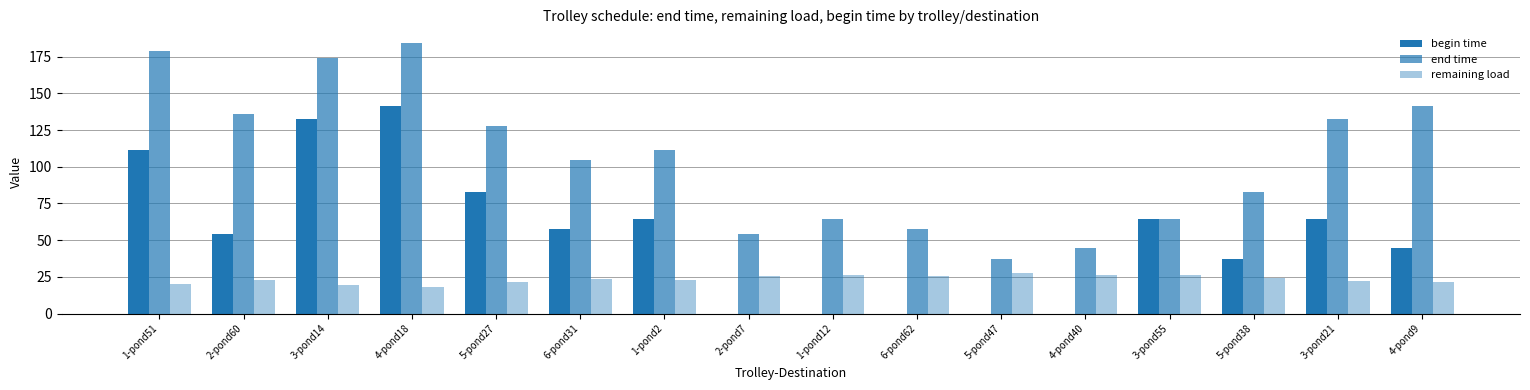

What position from the right is 3-pond55?

4